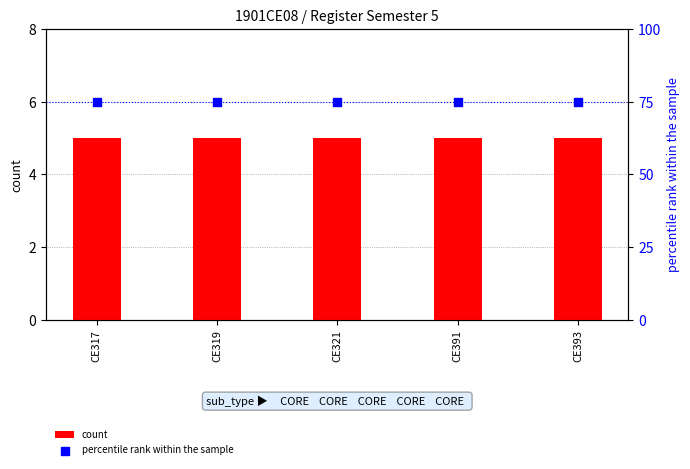

Is the value of count at CE393 greater than the value of percentile rank within the sample at CE319?

No